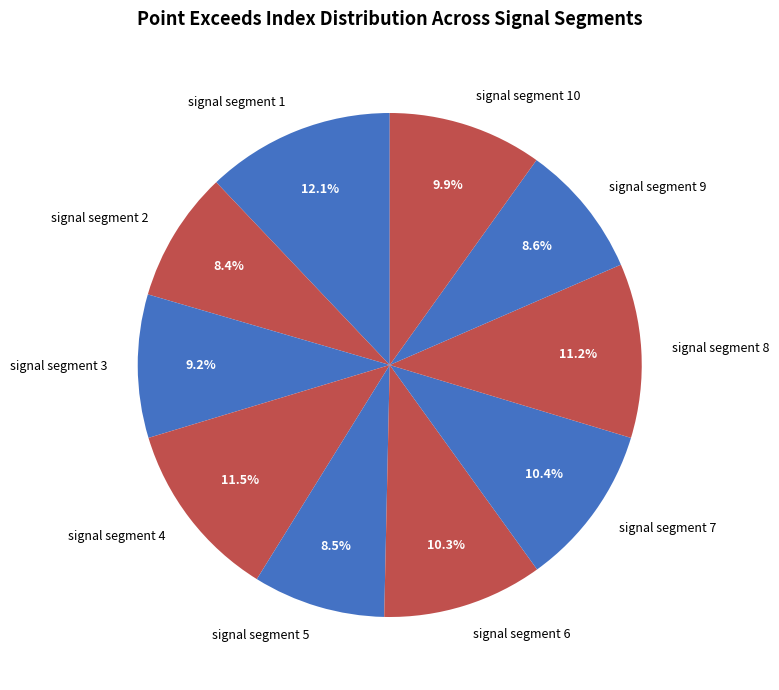

True or false: signal segment 8 accounts for 11% of the total.

True